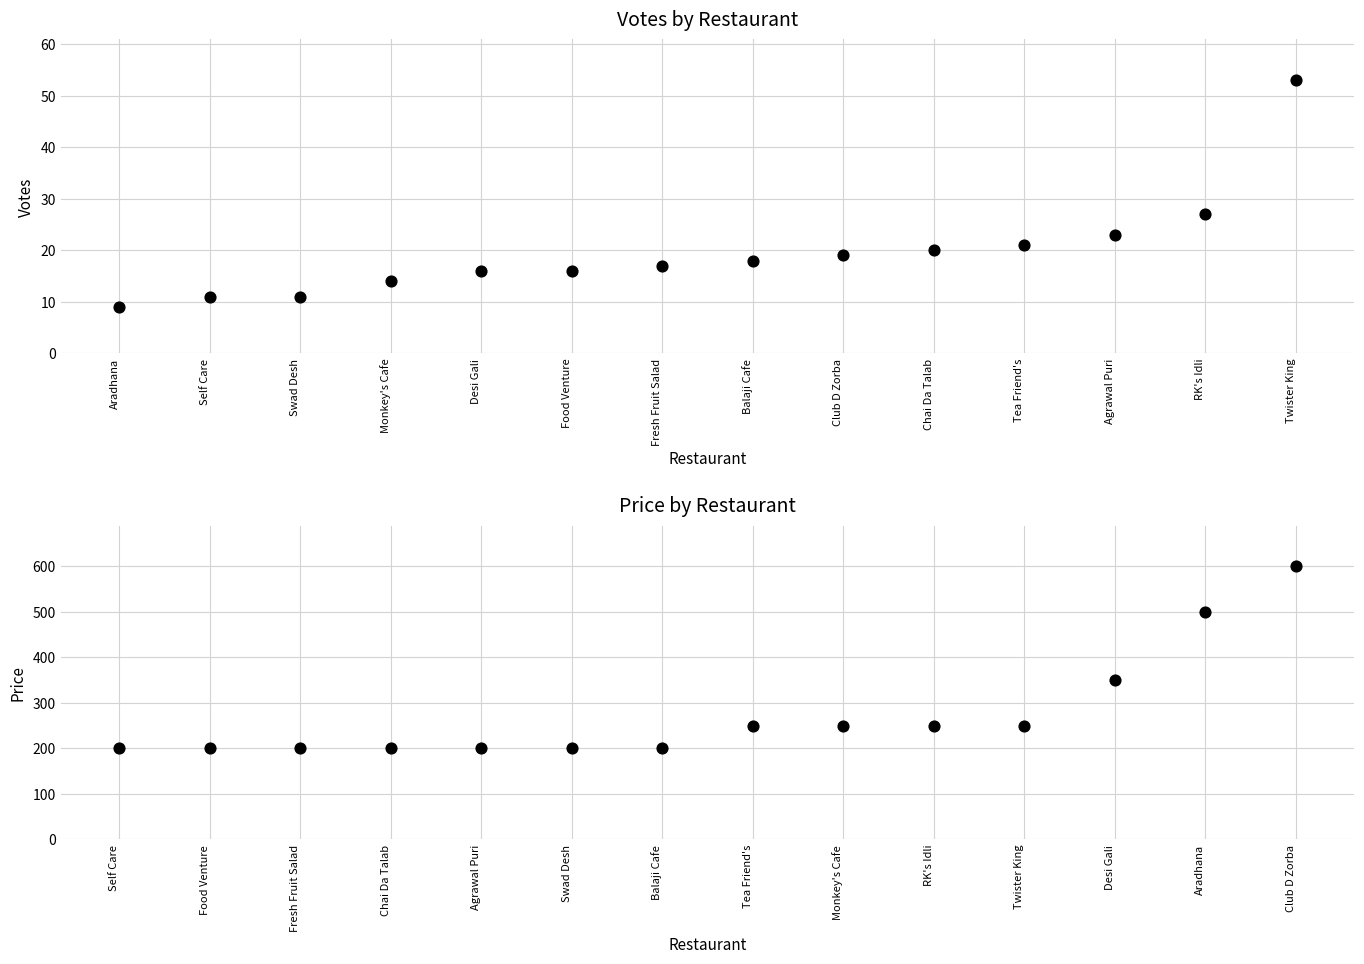

Which series reaches the maximum Y coordinate?

PRICE